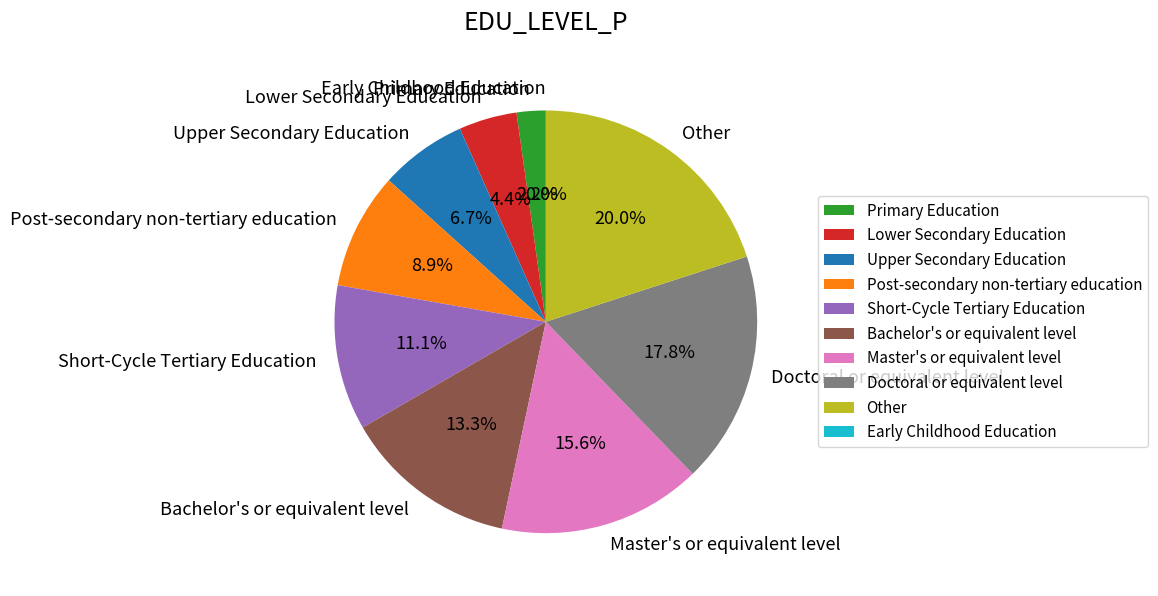

Is the sum of Bachelor's or equivalent level and Short-Cycle Tertiary Education greater than half?

No